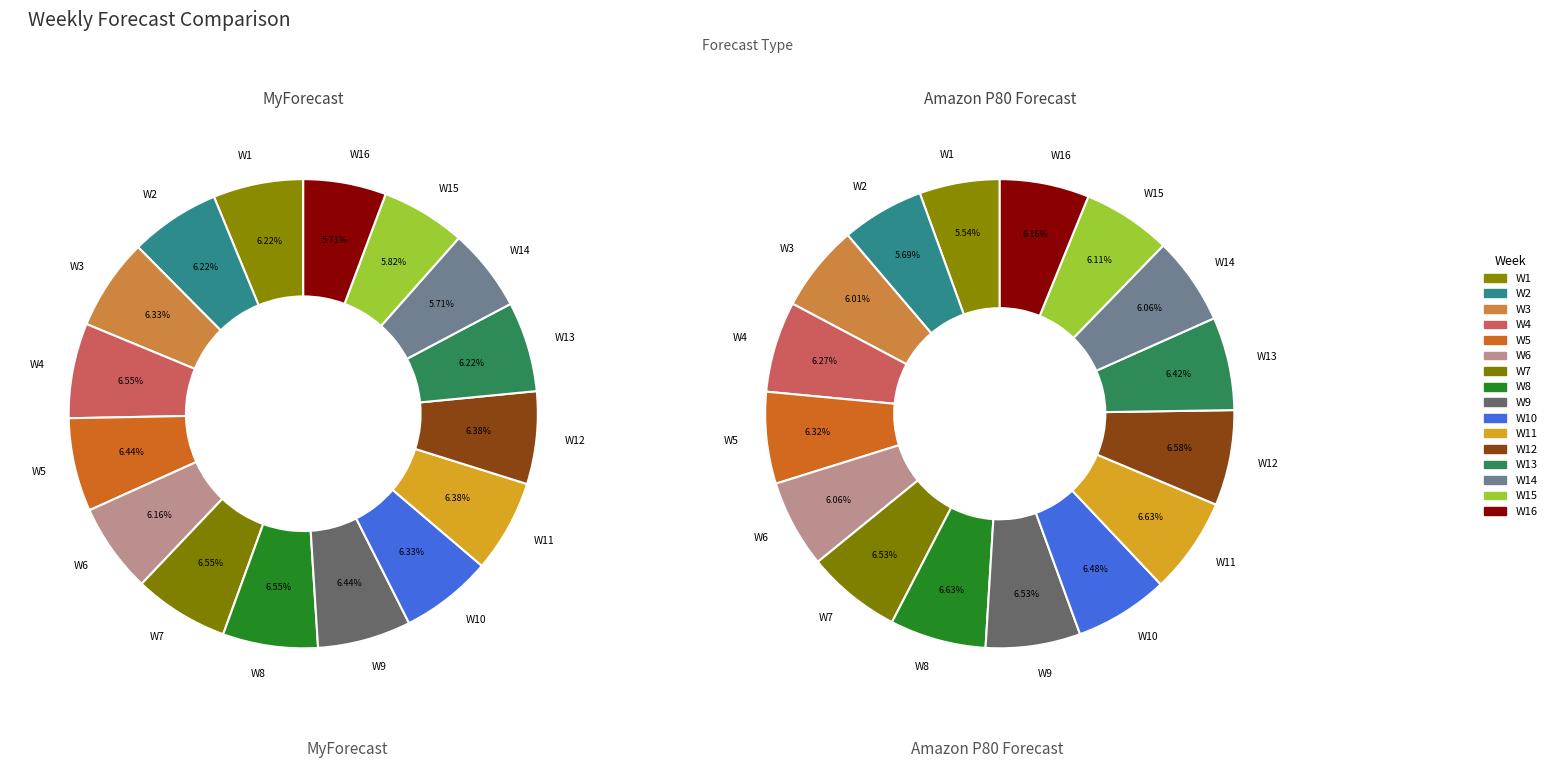

Is there any slice that represents more than half of the pie?

No